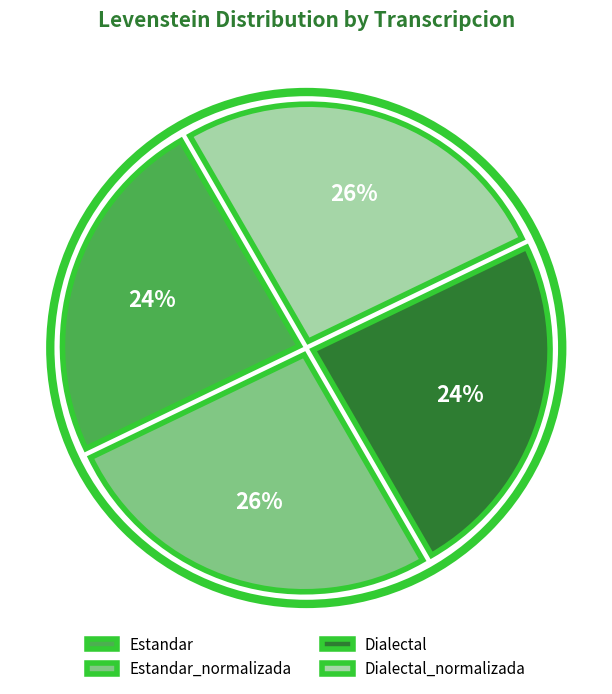

To the nearest percent, what portion does Dialectal represent?

24%